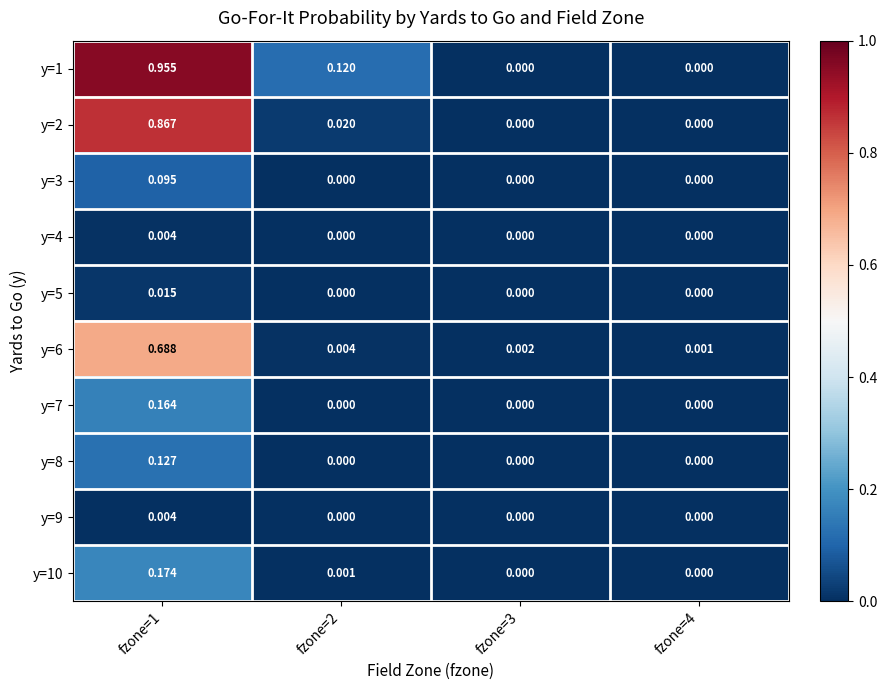

At how many categories does at least one series exceed 0?

4